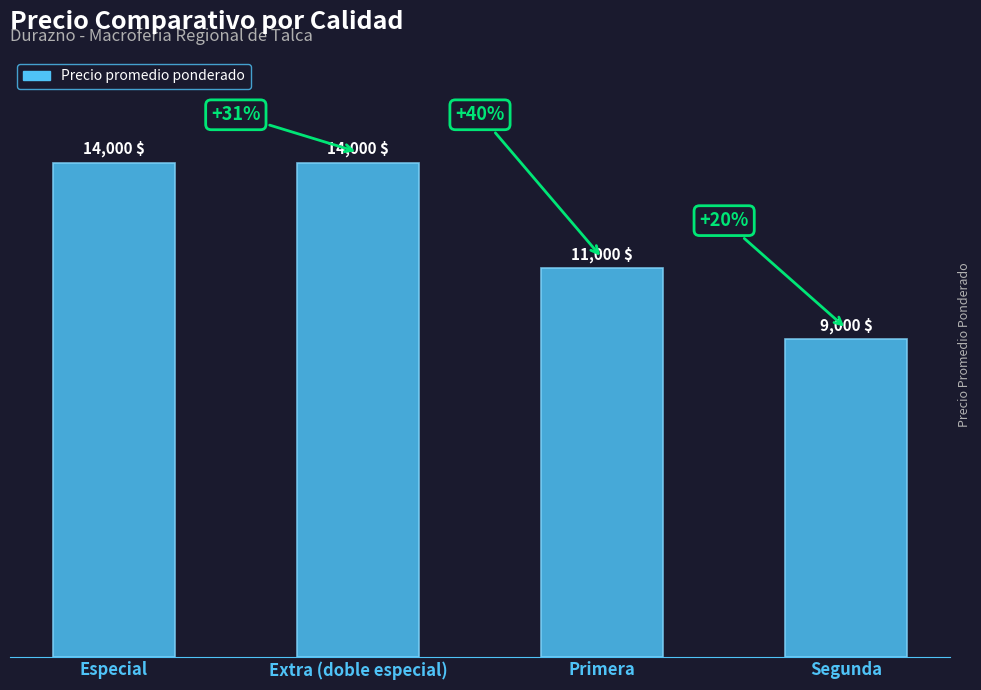

What is the ratio of the value at Especial to the value at Segunda?

1.6